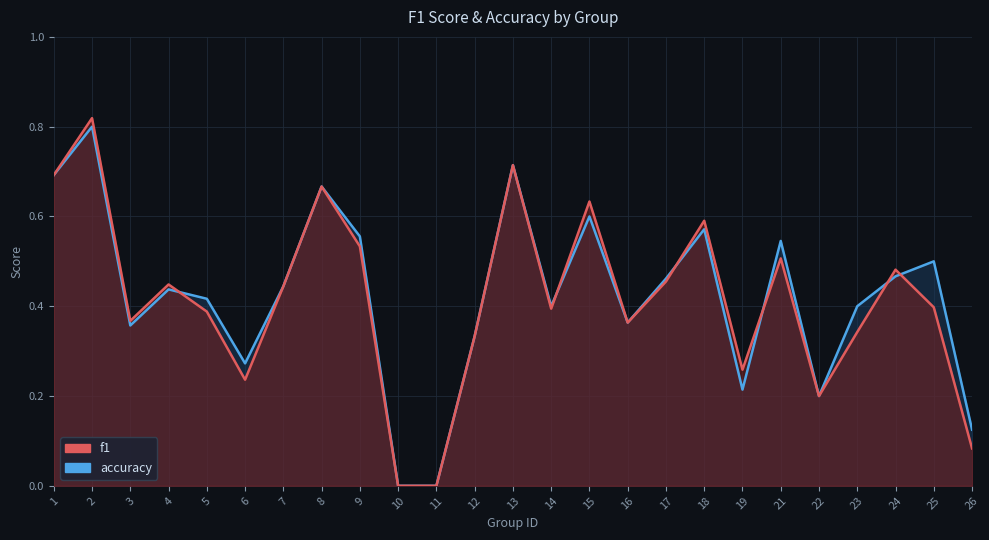

At how many categories does at least one series exceed 0?

23